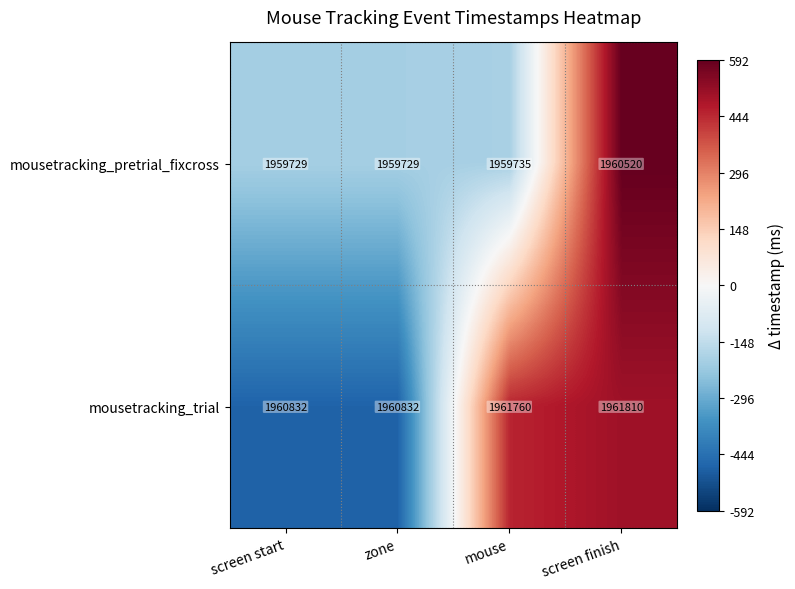

What is the highest value of the mousetracking_pretrial_fixcross series?

1960520